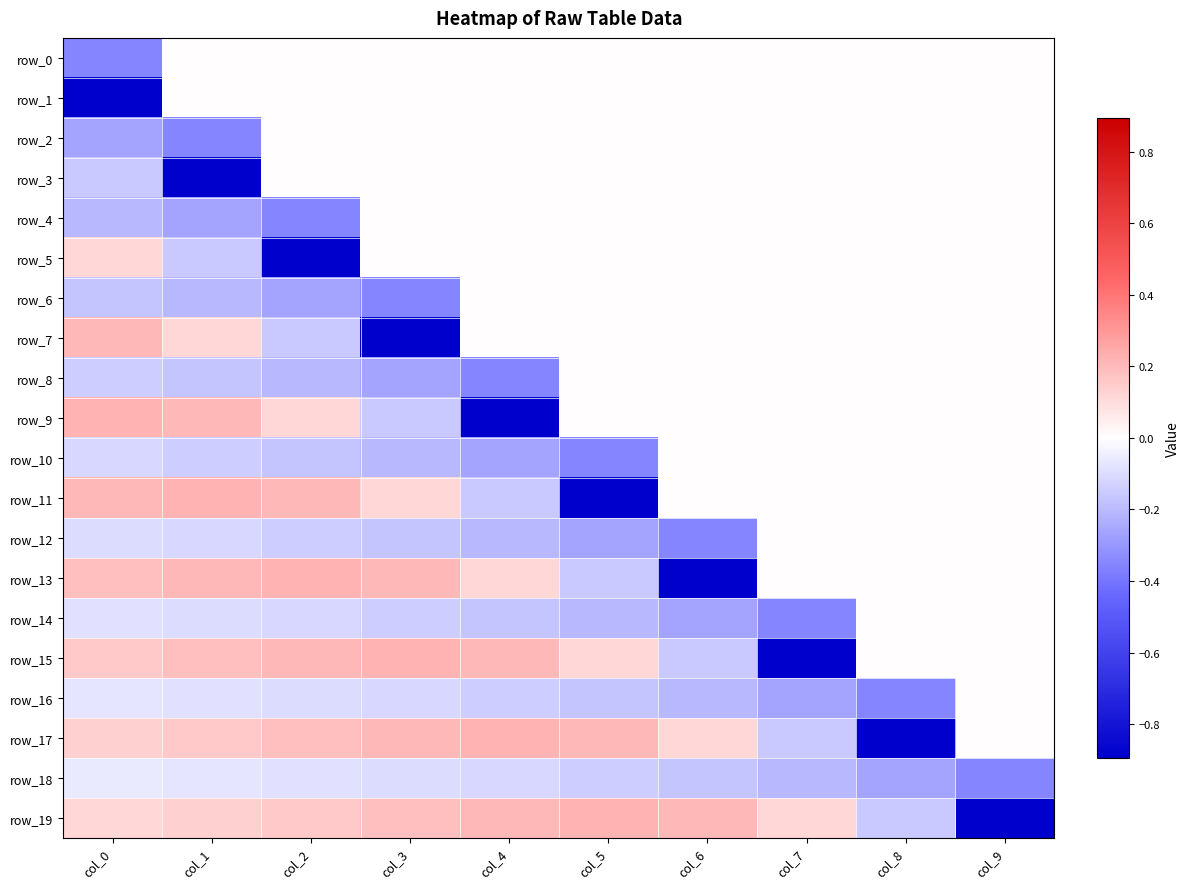

The value of row_19 at col_2 is 0.2. True or false?

False